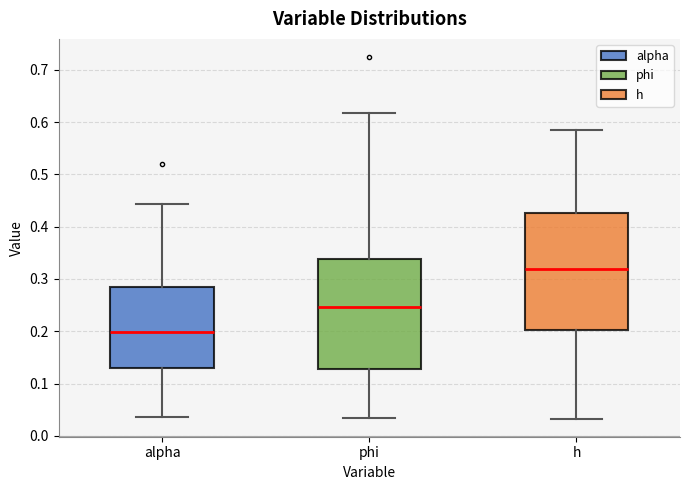

Reading left to right, transcribe this box plot: for each box, give where its median line is, the range the box spans, and where its two whiskers end, as read against the y-axis. The values are not printed on the chart, so give them approximately, as read against the axis.

alpha: median 0.20, box 0.13 to 0.29, whiskers 0.04 to 0.44
phi: median 0.25, box 0.13 to 0.34, whiskers 0.03 to 0.62
h: median 0.32, box 0.20 to 0.43, whiskers 0.03 to 0.58